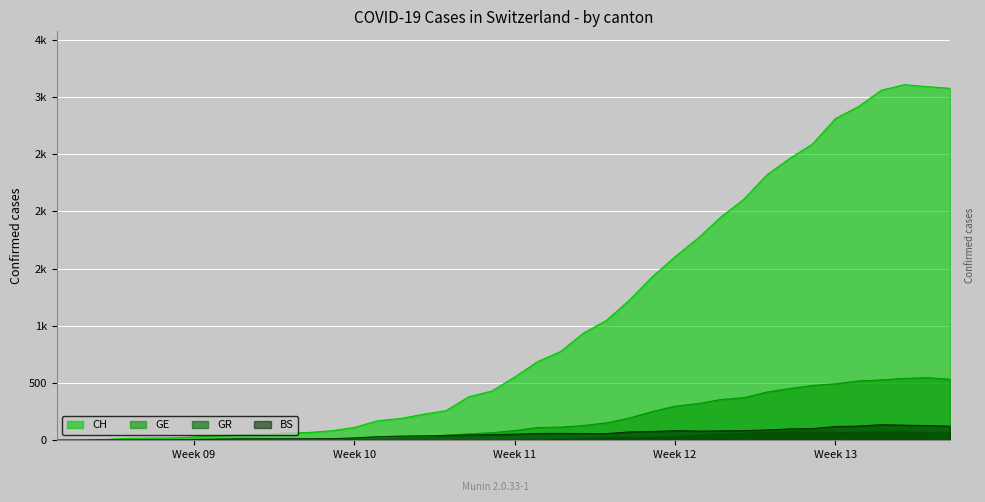

Which series has the largest total across all categories?

CH